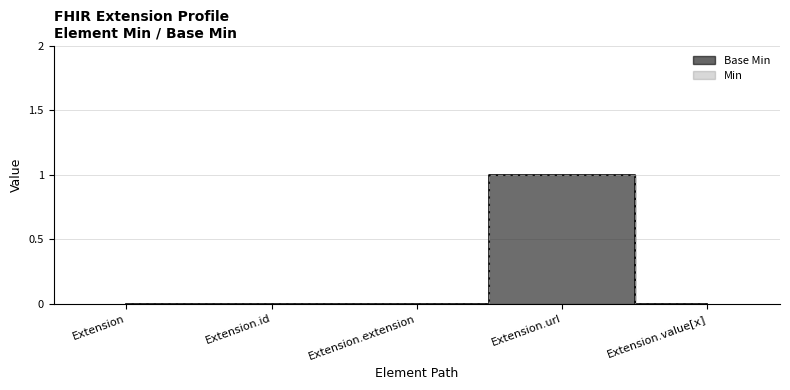

The value at Extension.url is 0. True or false?

False